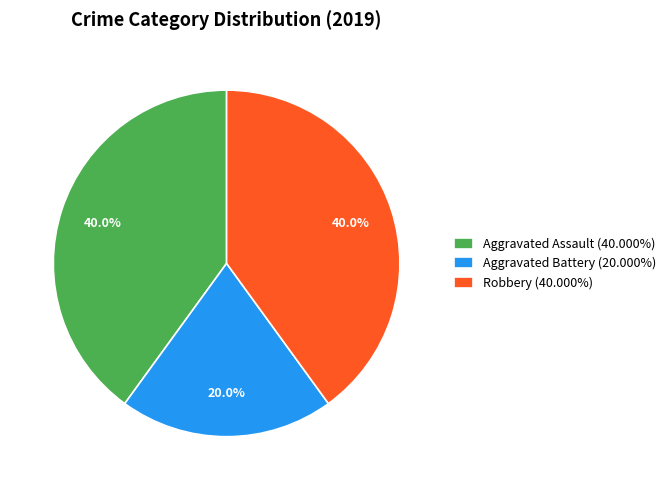

To the nearest percent, what is the average slice percentage?

33%